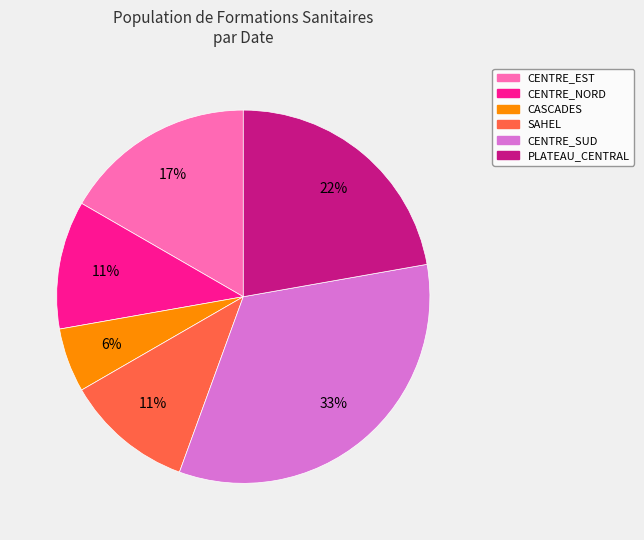

Is there a majority slice in this chart?

No